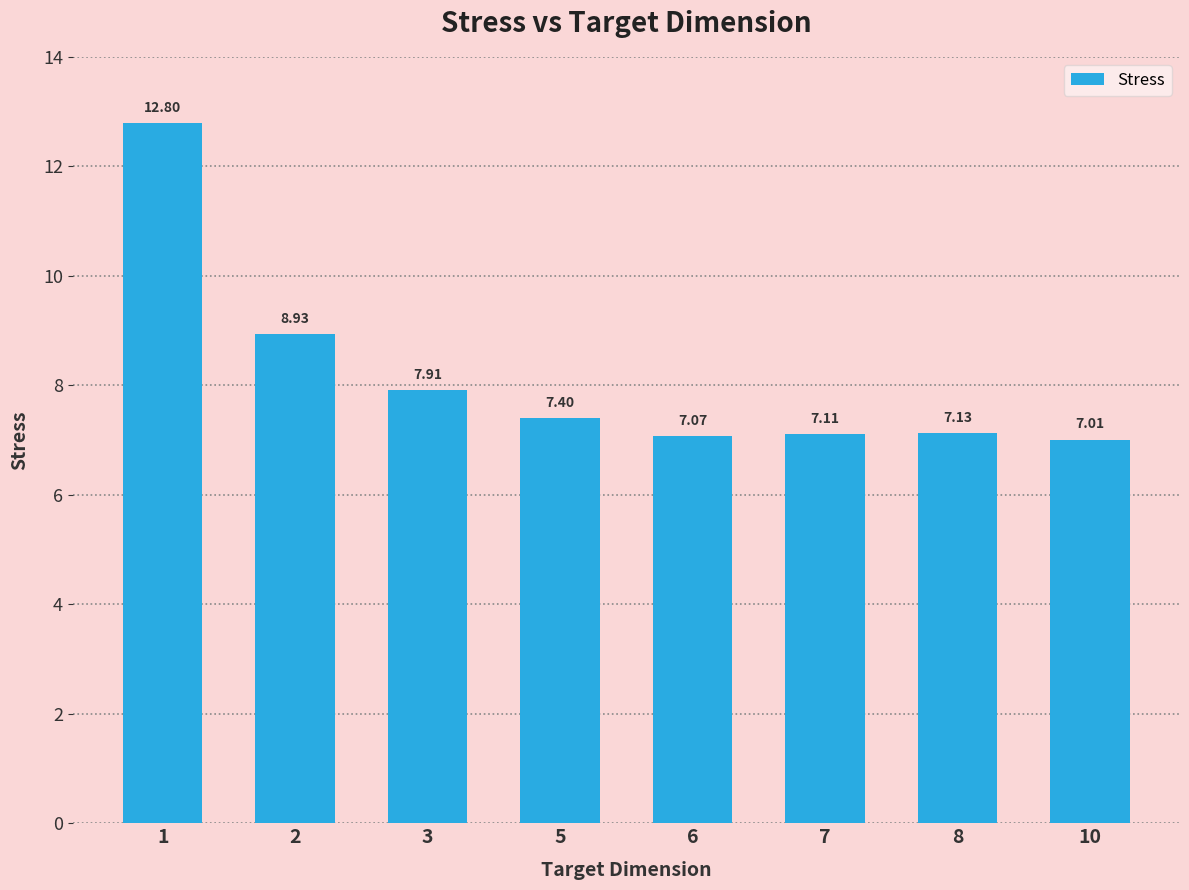

The chart shows a value of 14.0 at 2. True or false?

False